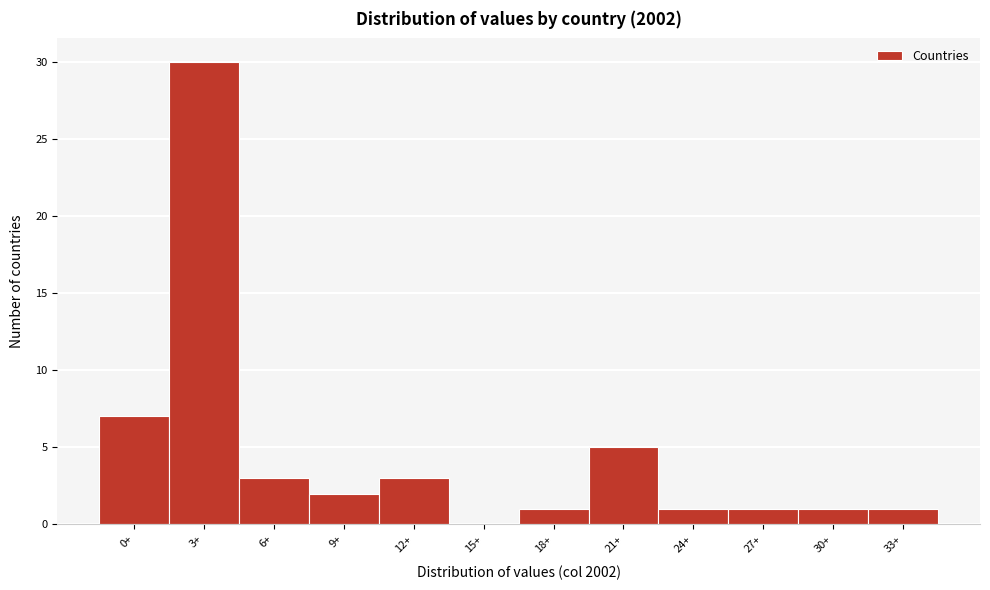

Reading right to left, transcribe all the data shown in this chart.

33+=1	30+=1	27+=1	24+=1	21+=5	18+=1	15+=0	12+=3	9+=2	6+=3	3+=30	0+=7